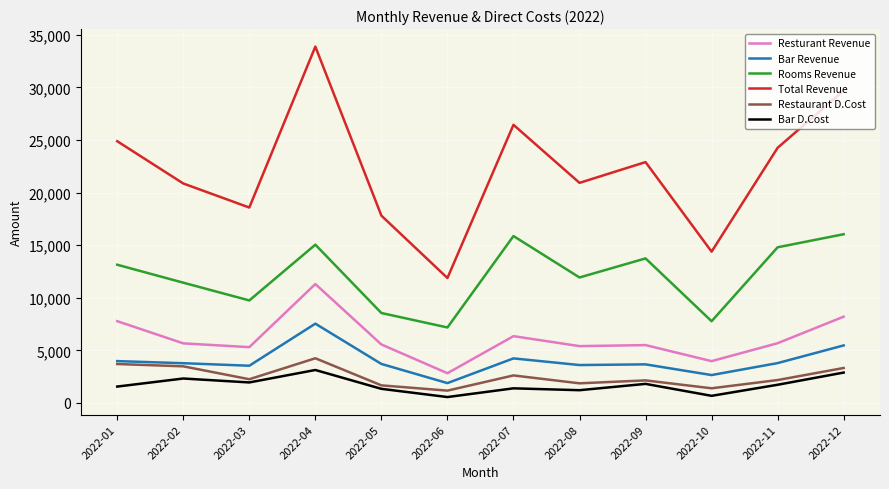

Is it true that Restaurant D.Cost equals 3696.6 at 2022-01?

True